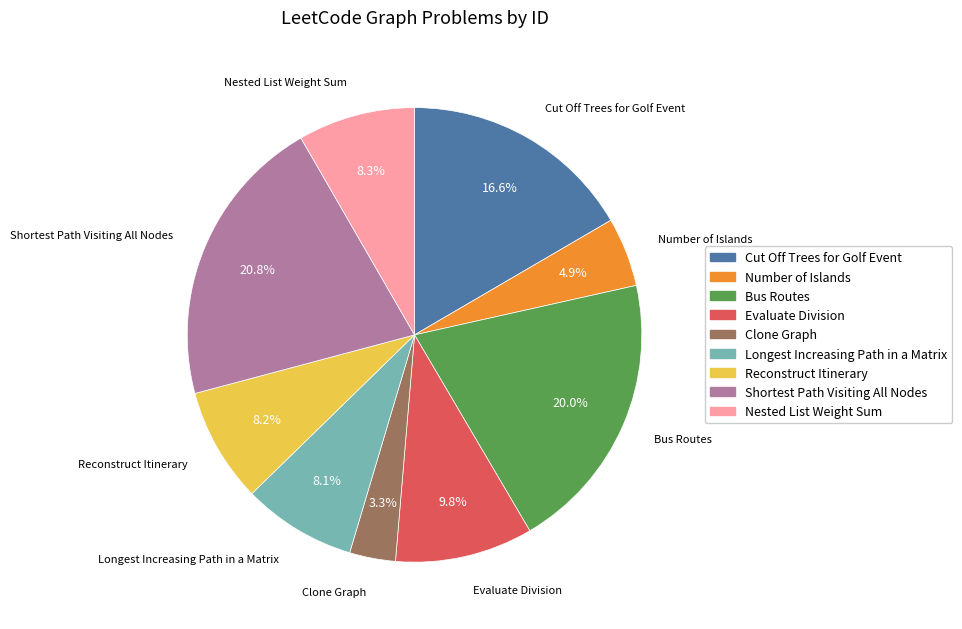

Which slice is the largest?

Shortest Path Visiting All Nodes